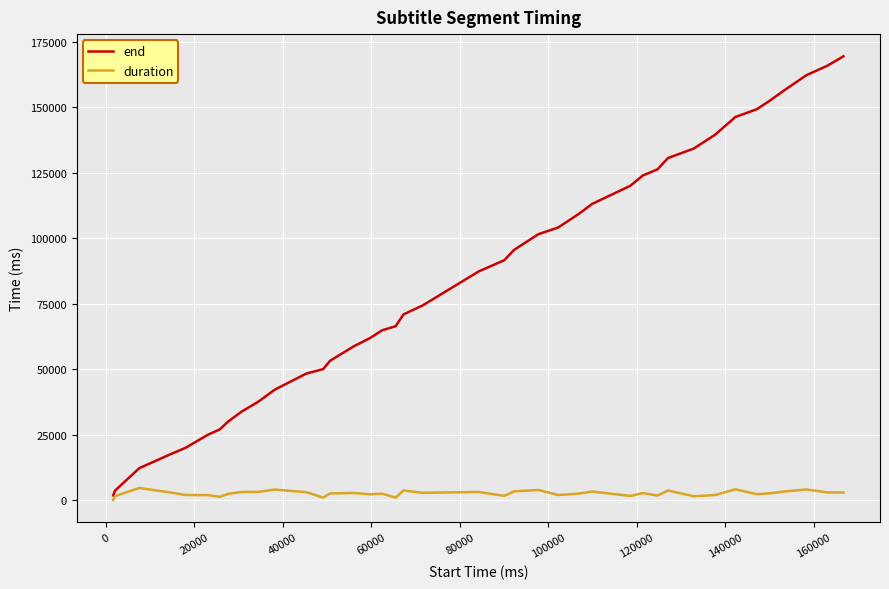

How many values in the end series are below 87300?

20